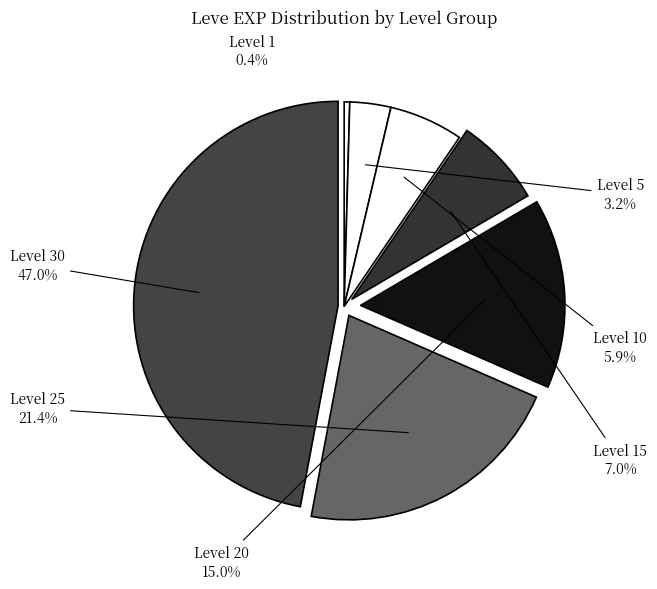

What percentage is the Level 10 slice, to the nearest percent?

6%